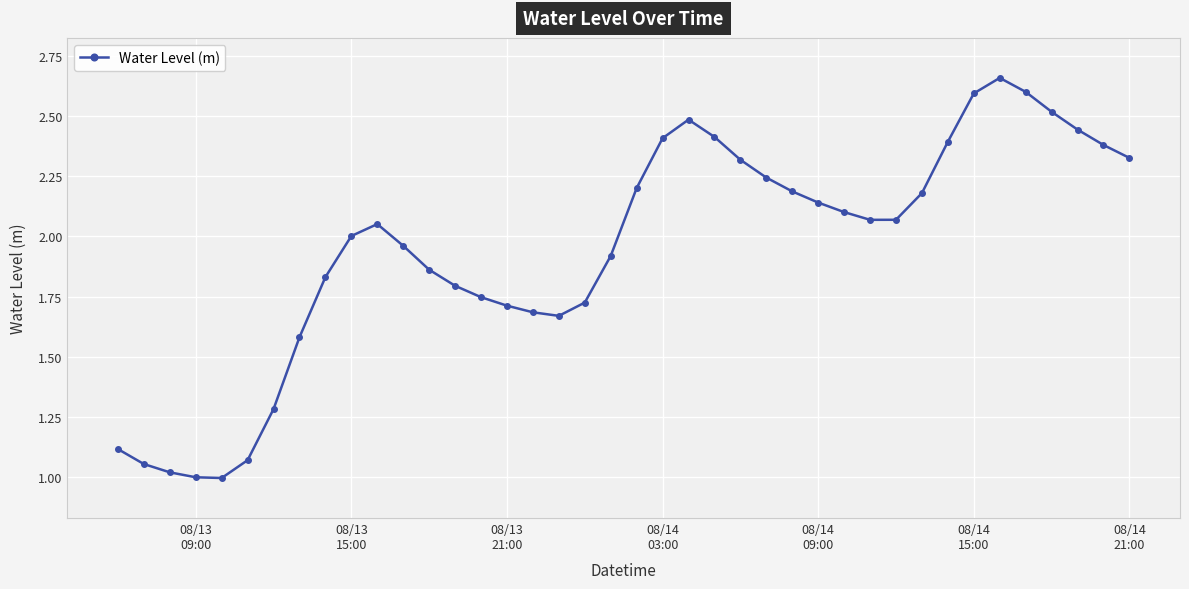

What is the difference between the second highest and second lowest values?

1.6